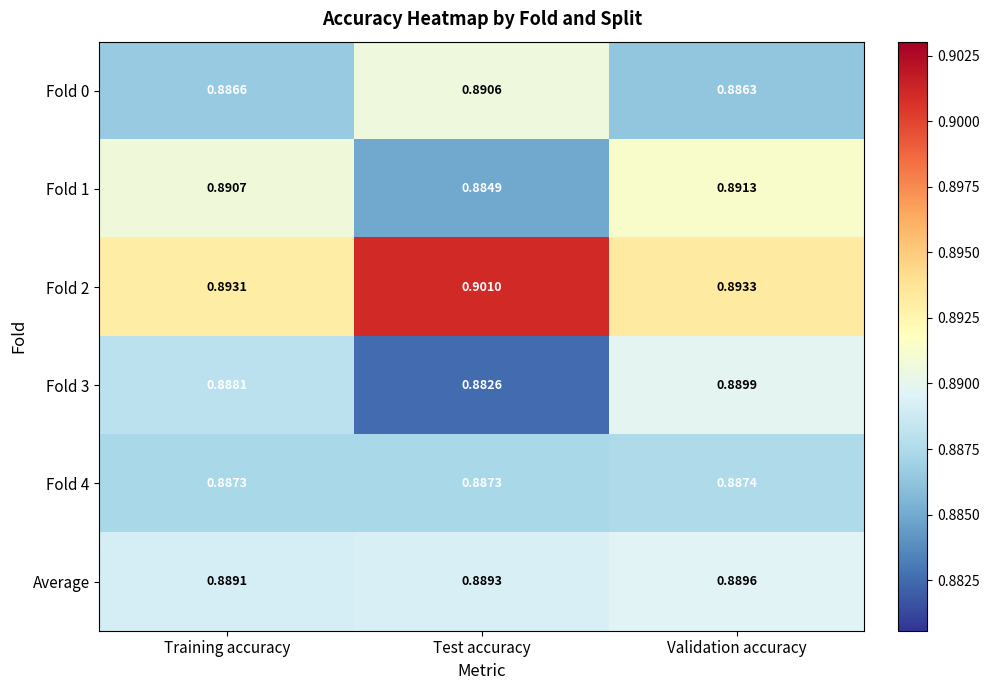

Which series changed the most between Test accuracy and Validation accuracy?

Fold 2